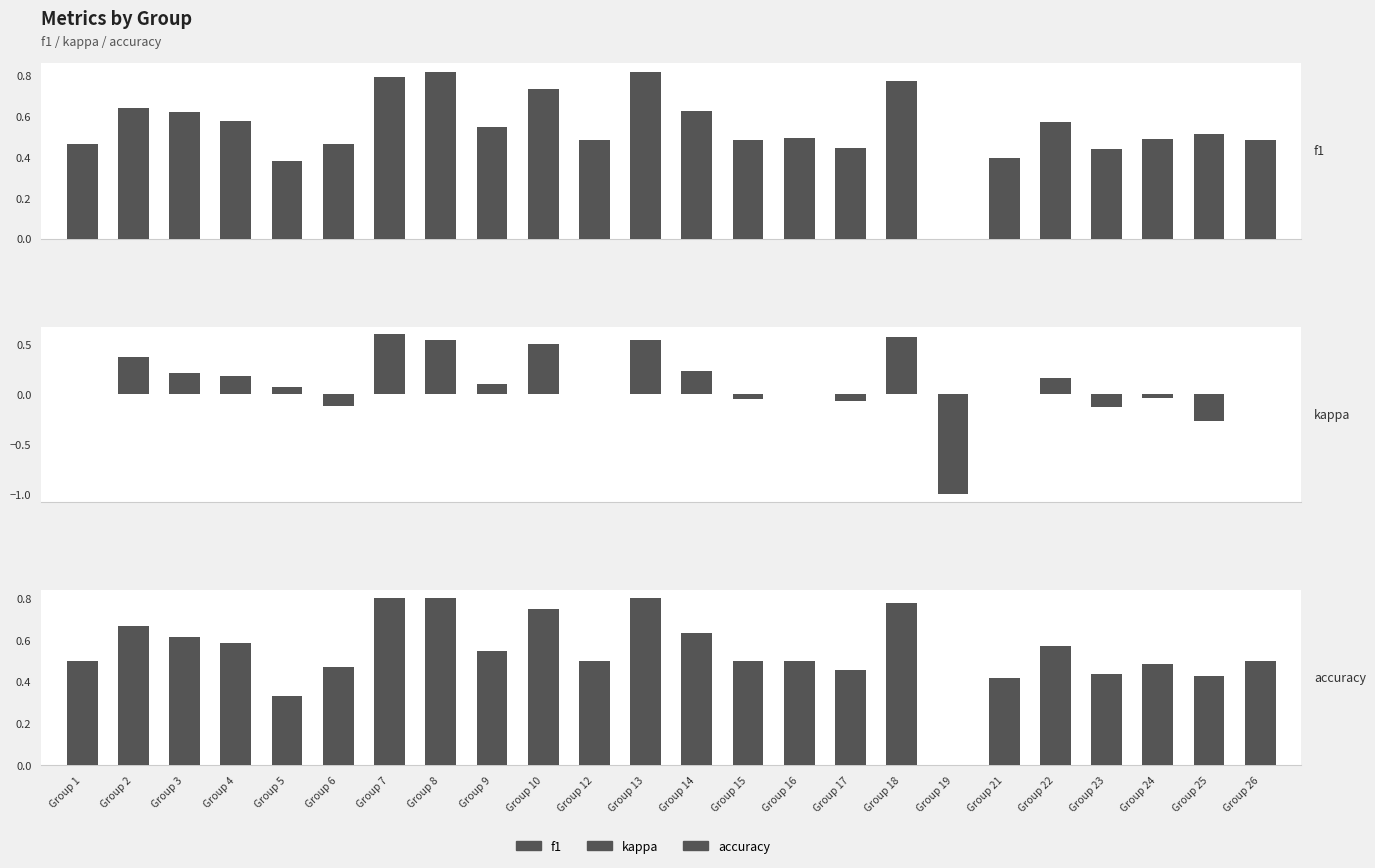

Which category has the highest value across all series?

Group 8